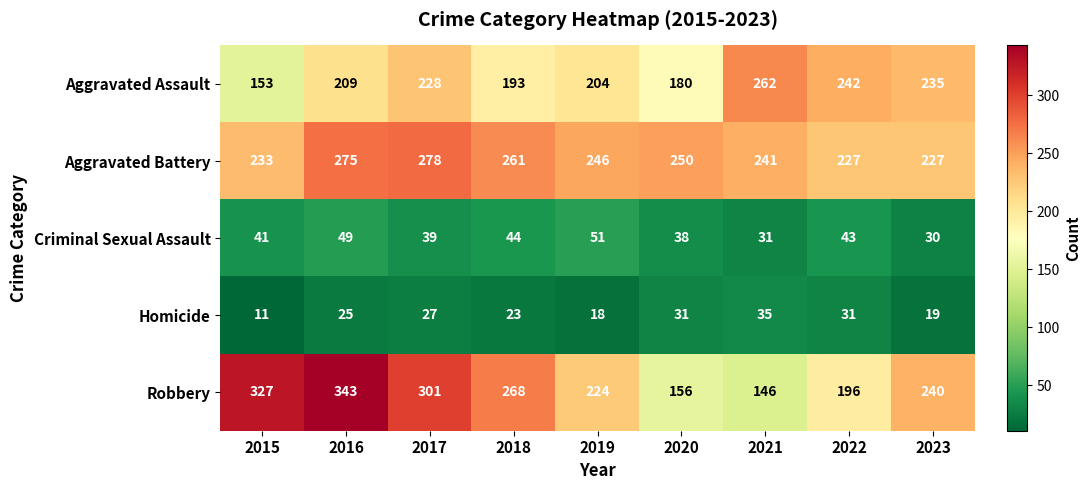

Rank the series by their maximum value, from highest to lowest.

Robbery, Aggravated Battery, Aggravated Assault, Criminal Sexual Assault, Homicide